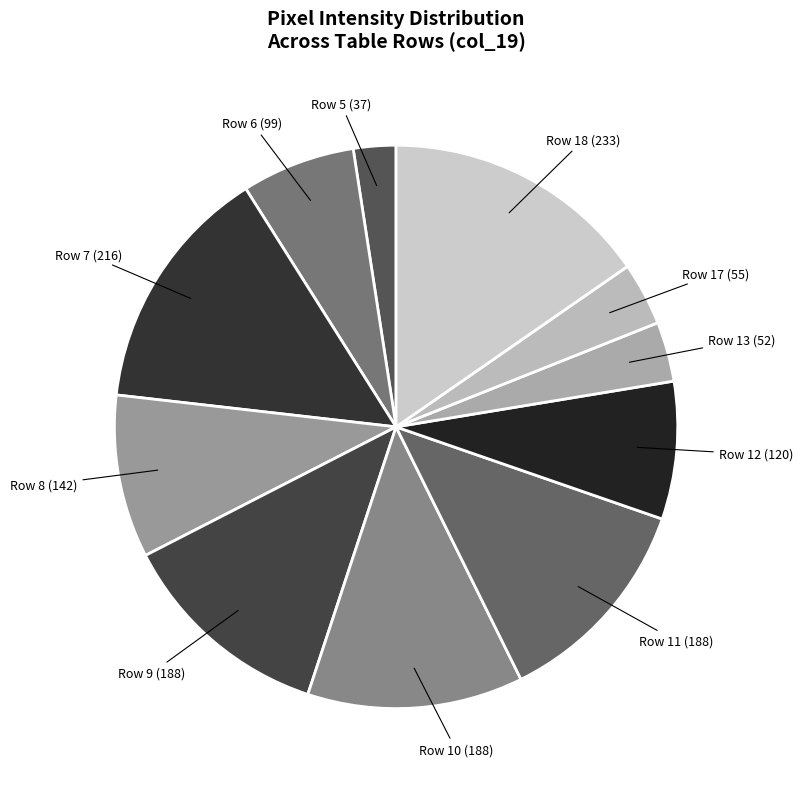

Between Row 7 (216) and Row 10 (188), which is larger?

Row 7 (216)